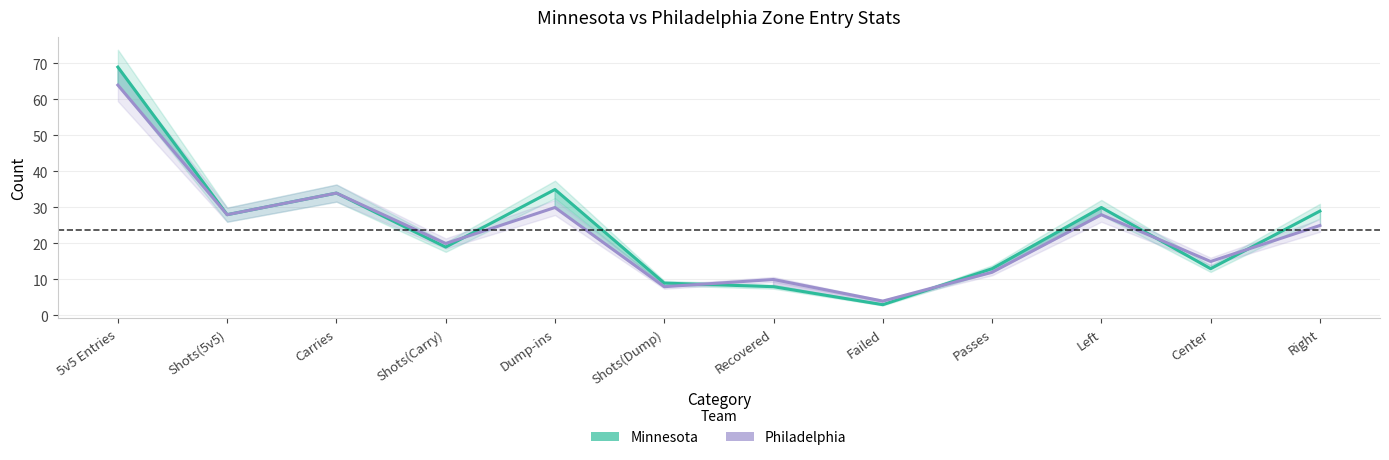

Rank the series at Shots(5v5) from highest to lowest value.

Minnesota, Philadelphia